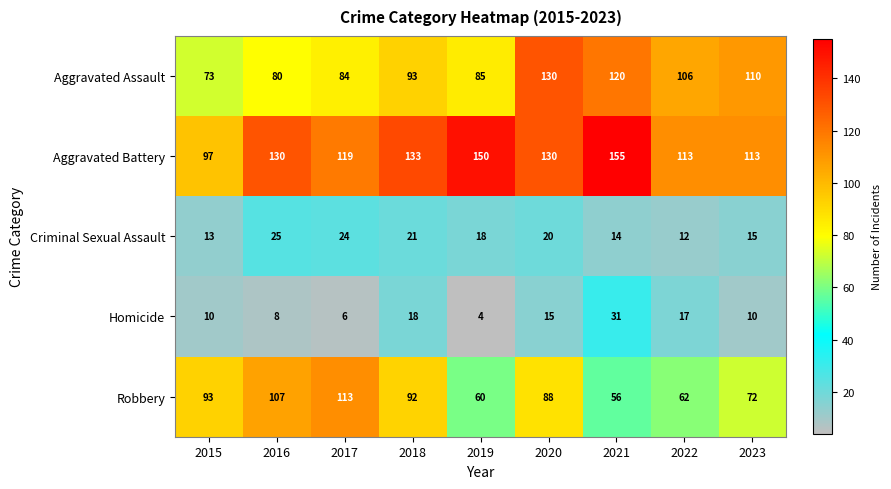

At how many categories does at least one series exceed 20?

9